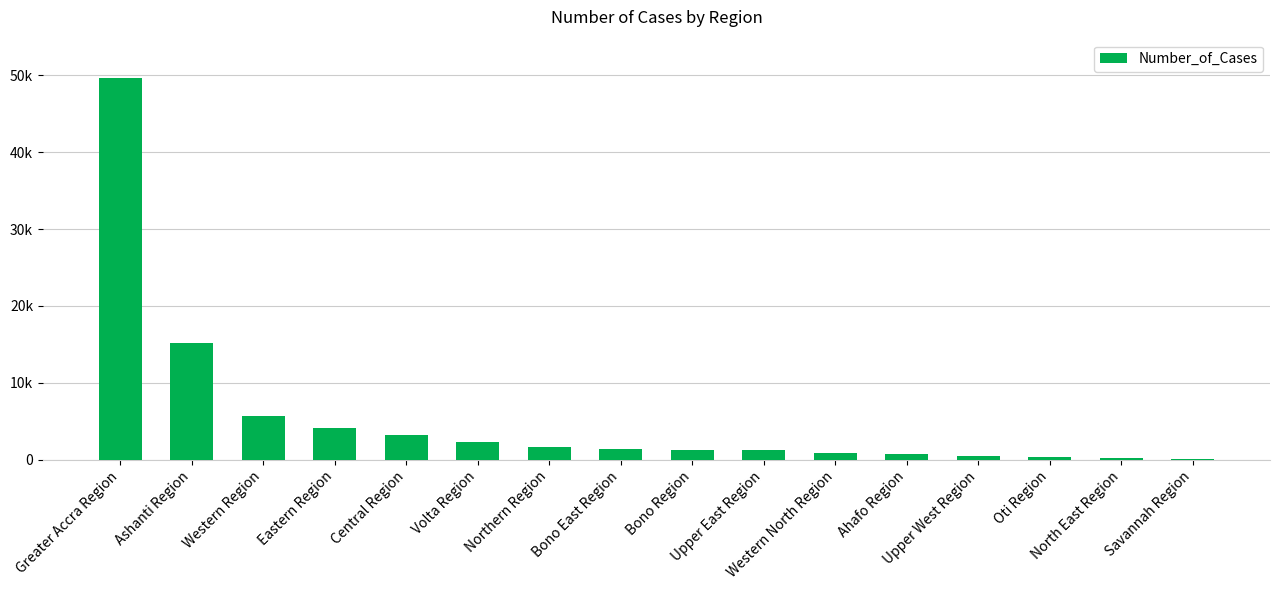

At which label is the value closest to 24892?

Ashanti Region